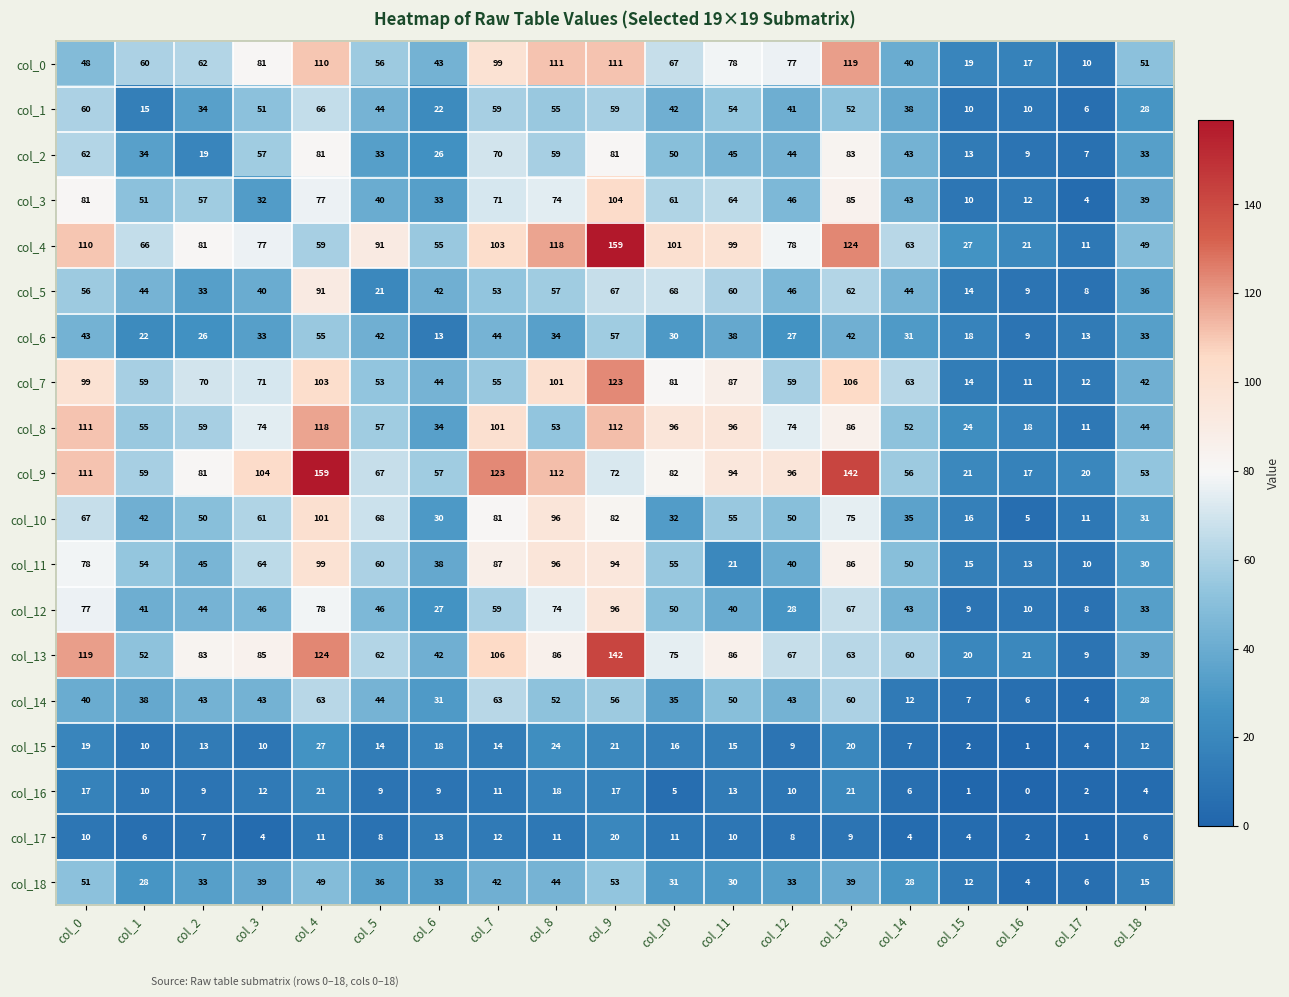

What is the spread (max minus min) of values at col_5?

83